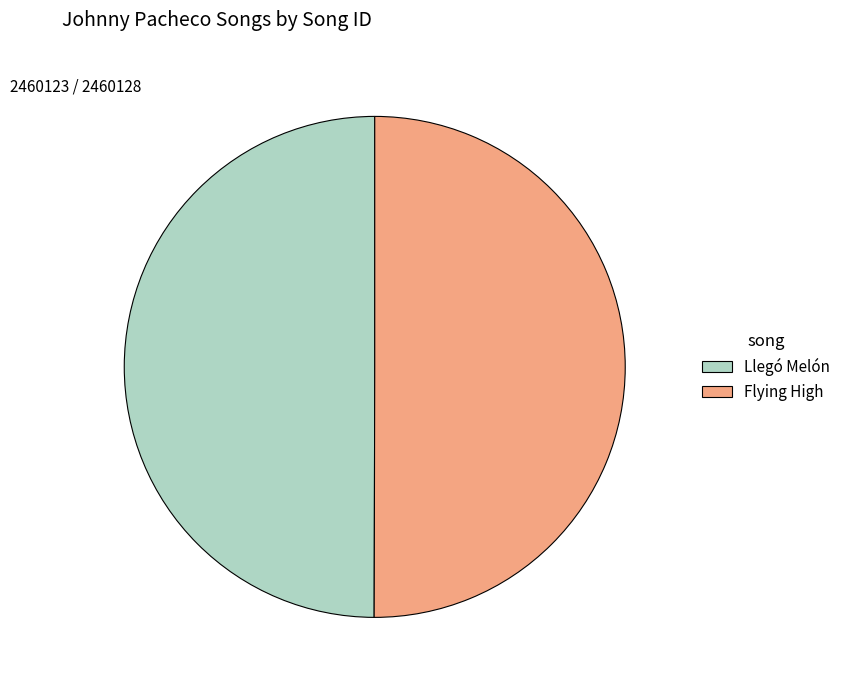

Is the sum of Flying High and Llegó Melón greater than half?

Yes